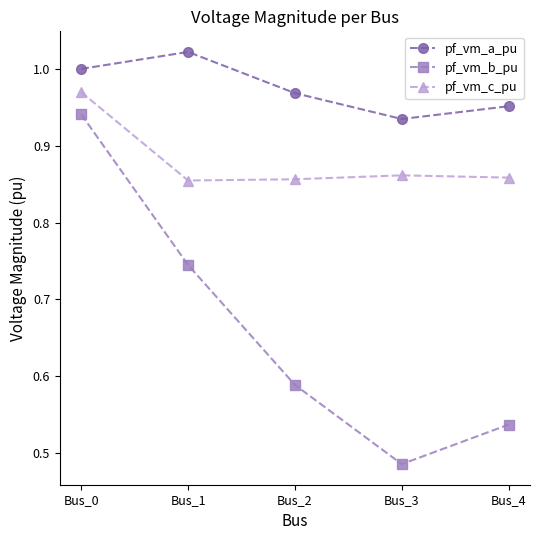

Is this an area chart (filled region under the line)?

No